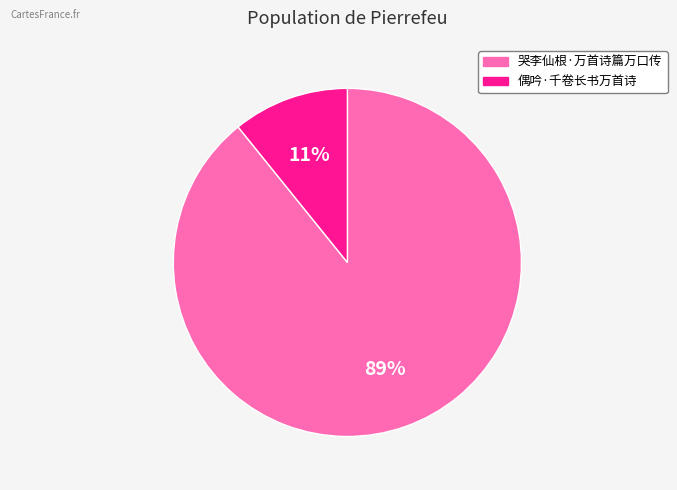

Is 偶吟·千卷长书万首诗 the majority of the pie?

No